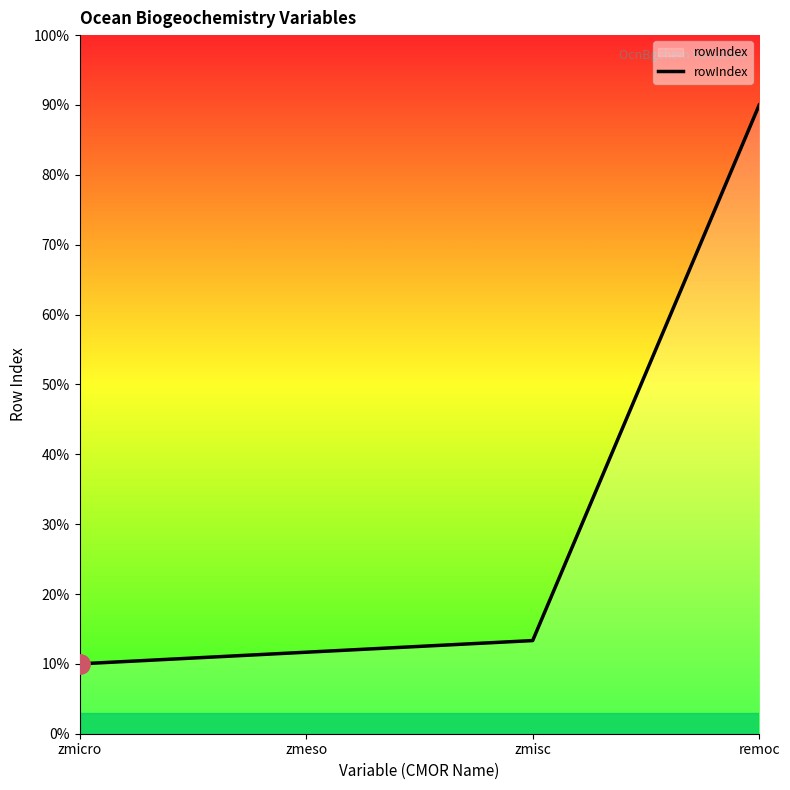

Where is the data nearest to the value 50?

zmisc